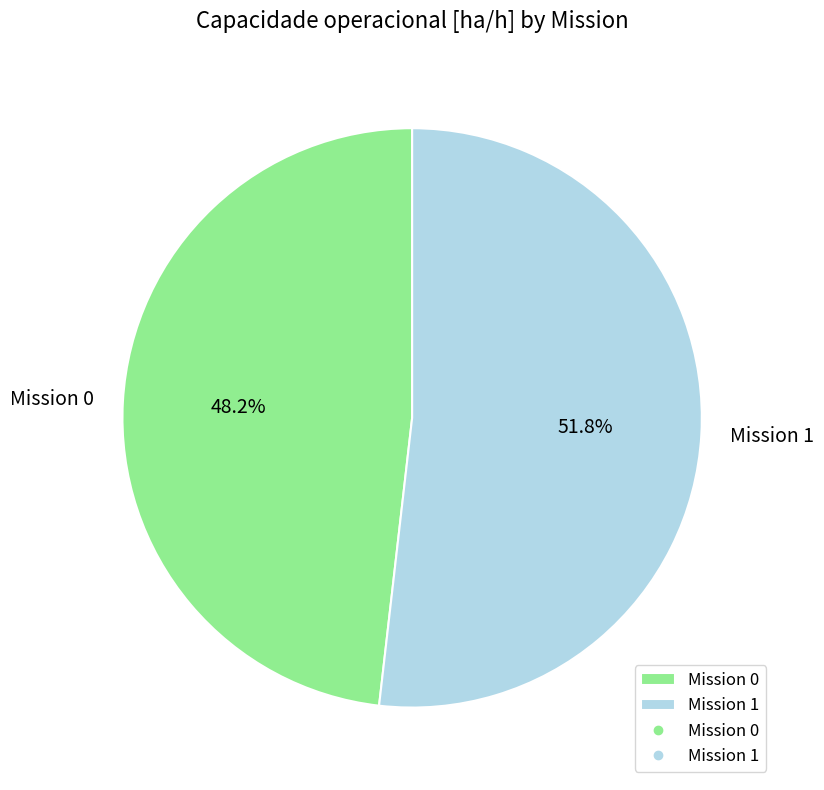

What percentage is NOT represented by Mission 0?

51.8%